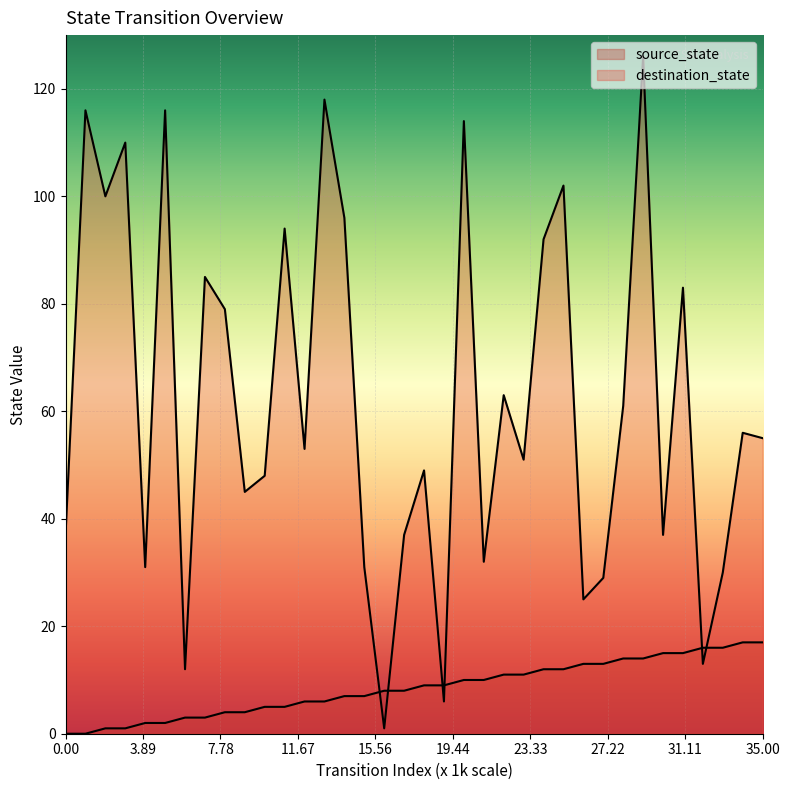

Rank the series by their maximum value, from lowest to highest.

source_state, destination_state